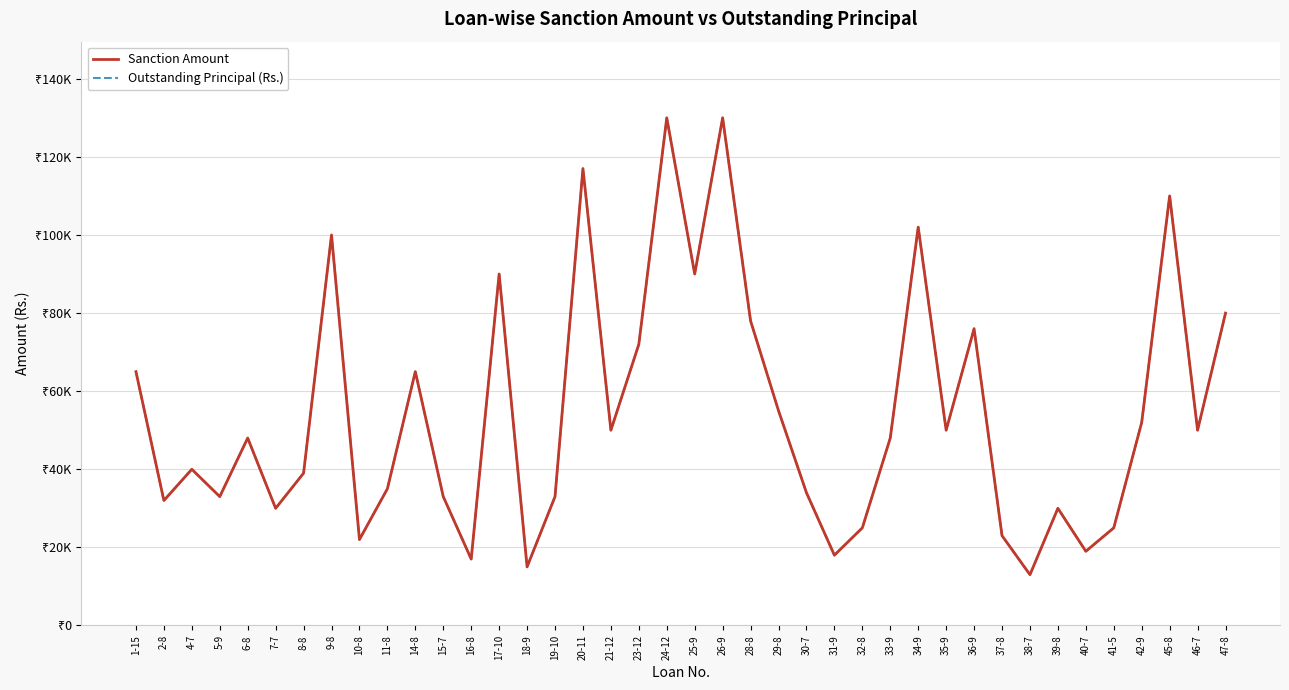

True or false: Outstanding Principal (Rs.) and Sanction Amount cross at least once.

False